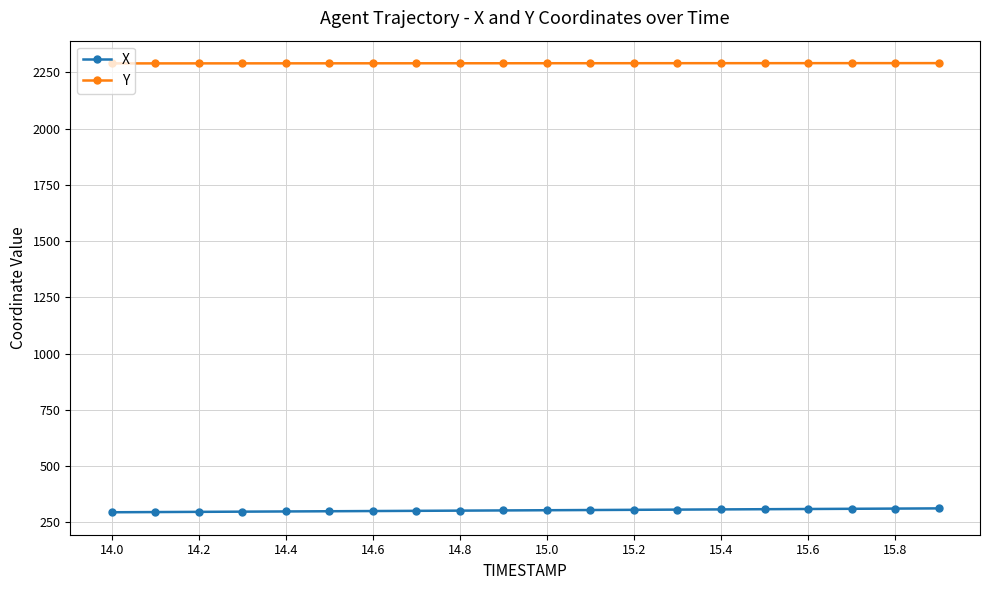

What is the value of the Y point at the 12th from the left?

2291.1